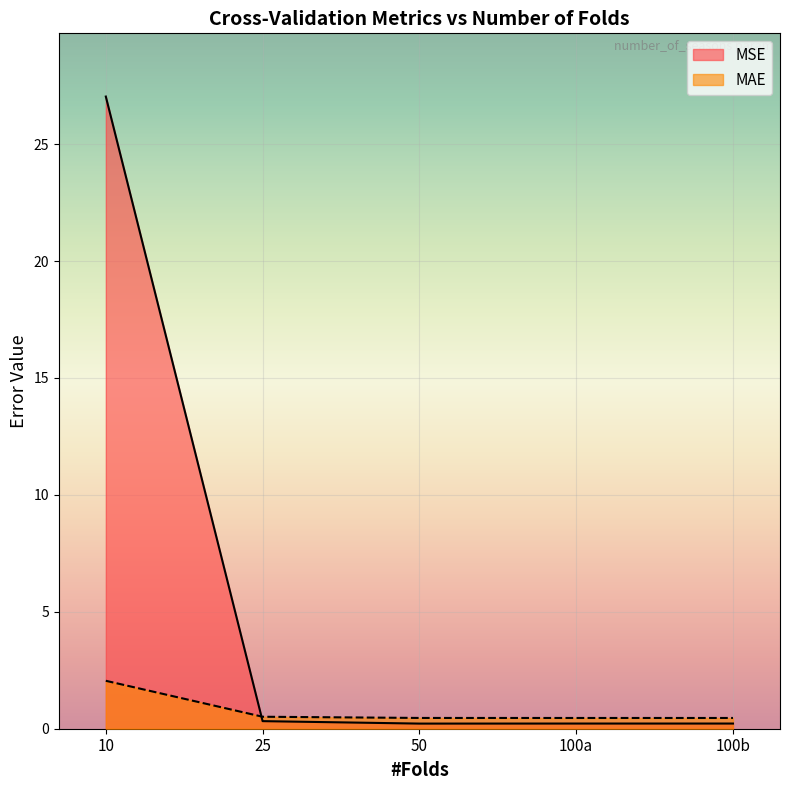

Reading right to left, transcribe all the data shown in this chart.

MSE: 10=27.0	25=0.3	50=0.2	100=0.2	100=0.2
MAE: 10=2.1	25=0.5	50=0.5	100=0.5	100=0.5